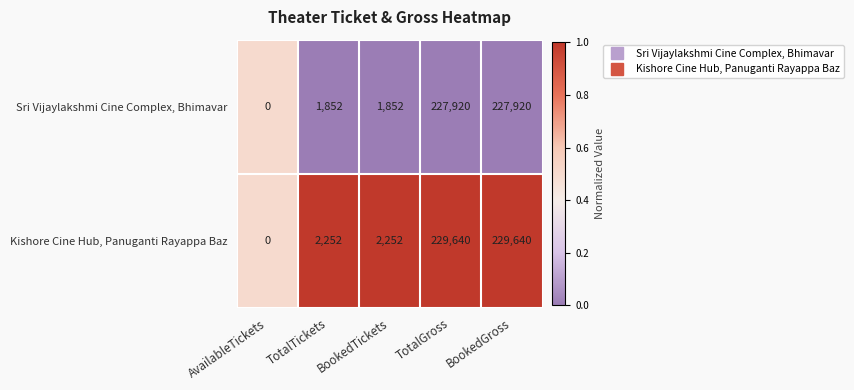

Which series has the widest spread of values?

Kishore Cine Hub, Panuganti Rayappa Baz